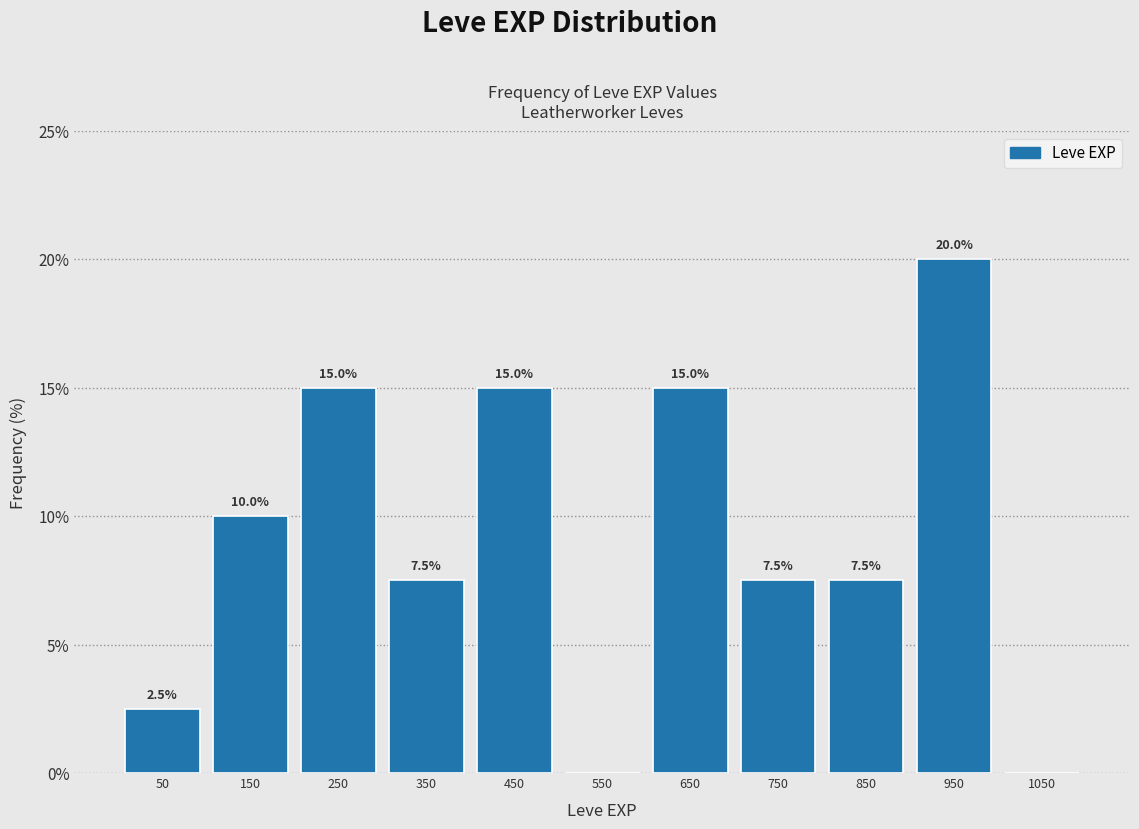

Which range on the x-axis has the tallest bar?

900 to 1000